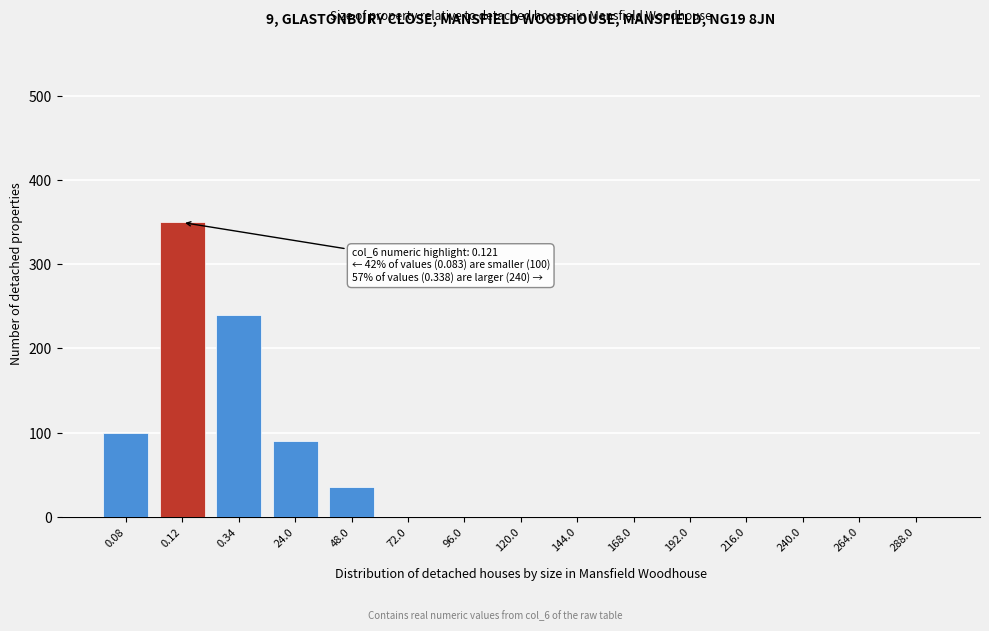

Reading left to right, transcribe all the data shown in this chart.

0.08=100	0.12=350	0.34=240	24.0=90	48.0=35	72.0=0	96.0=0	120.0=0	144.0=0	168.0=0	192.0=0	216.0=0	240.0=0	264.0=0	288.0=0